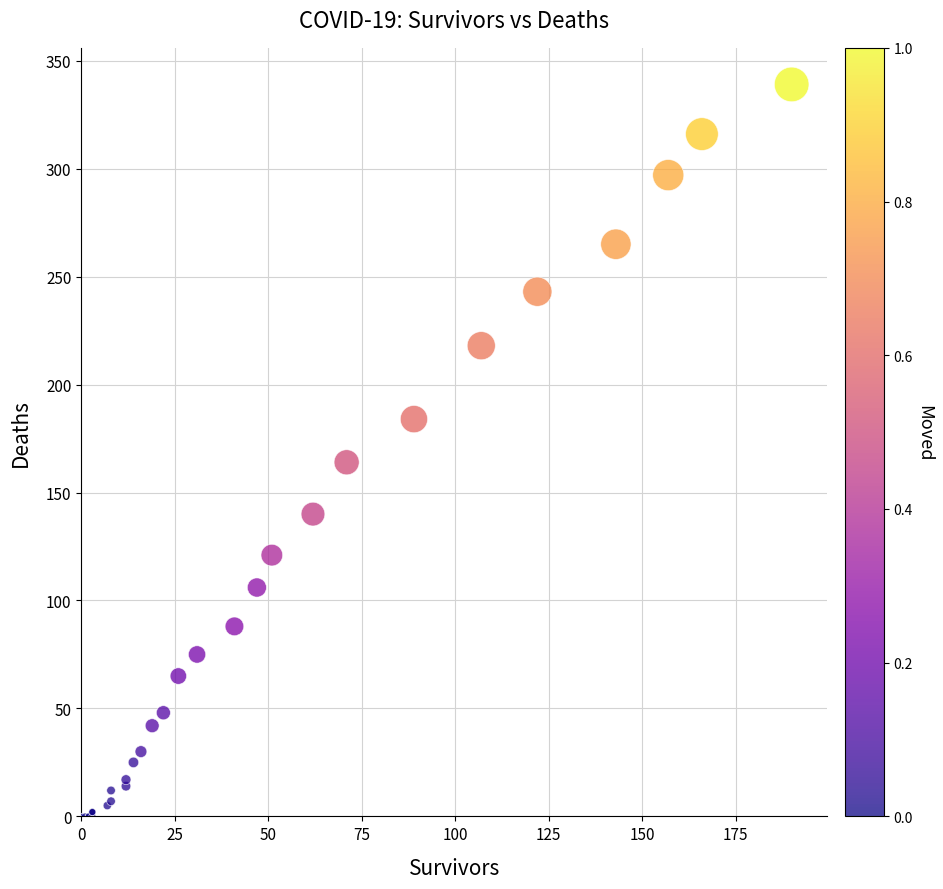

What Y value in the scatter plot is closest to 169?

164